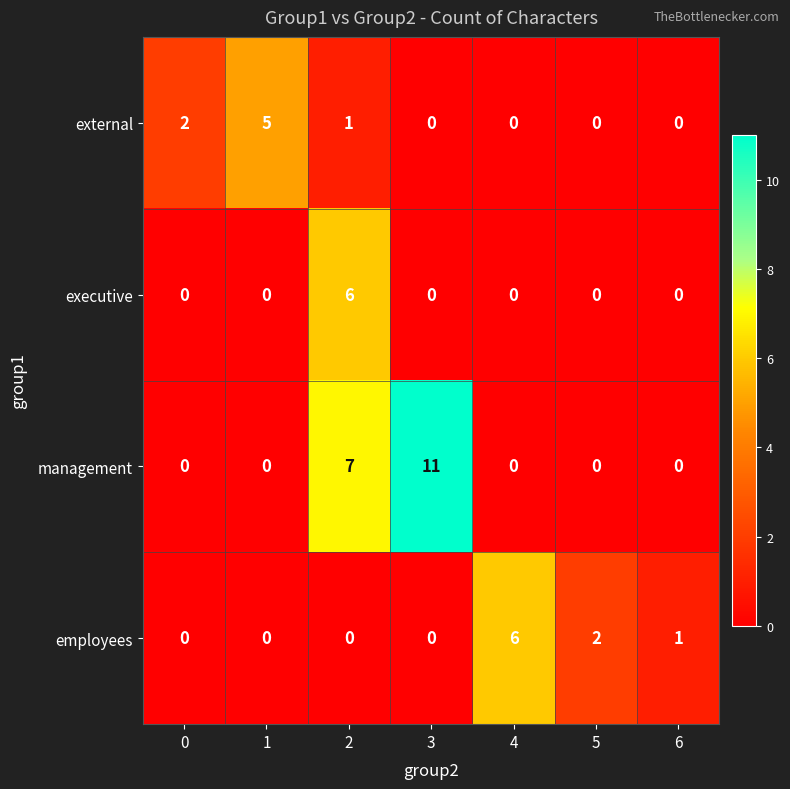

At which category is the sum across all series the highest?

2